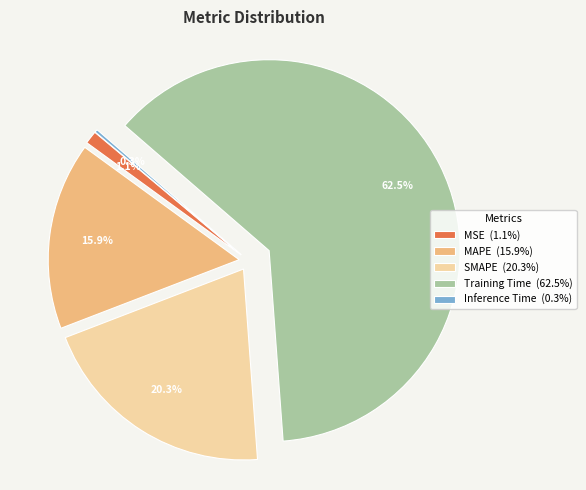

Is there a majority slice in this chart?

Yes